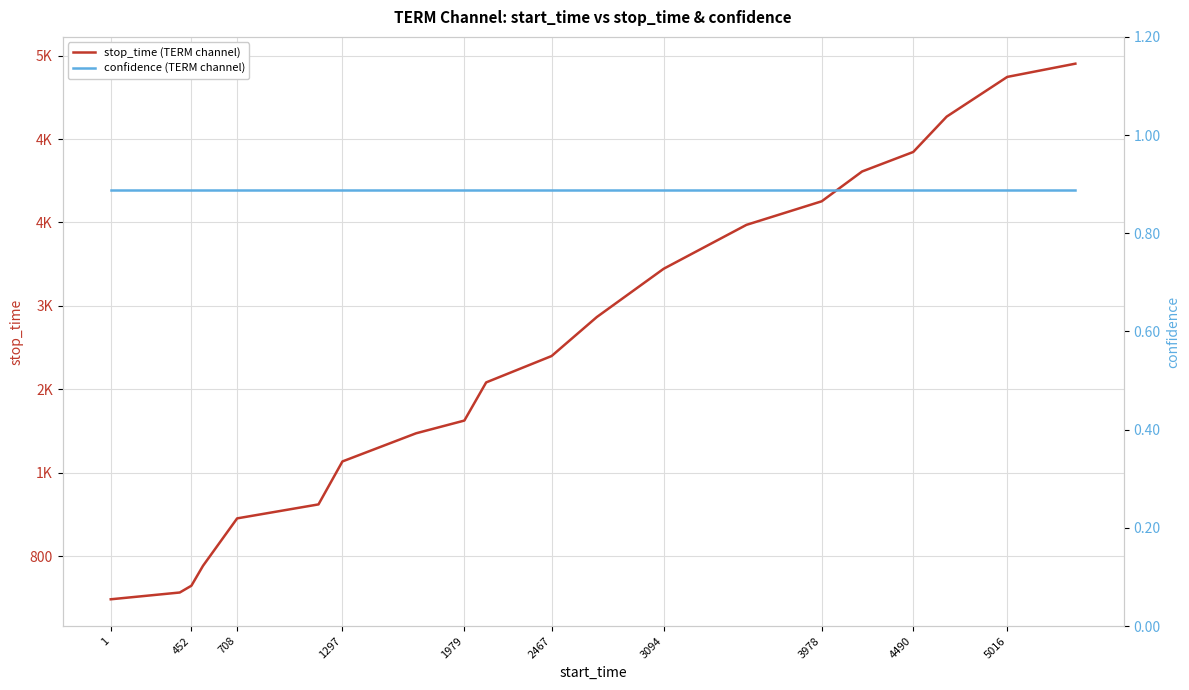

How many lines are shown in the chart?

2